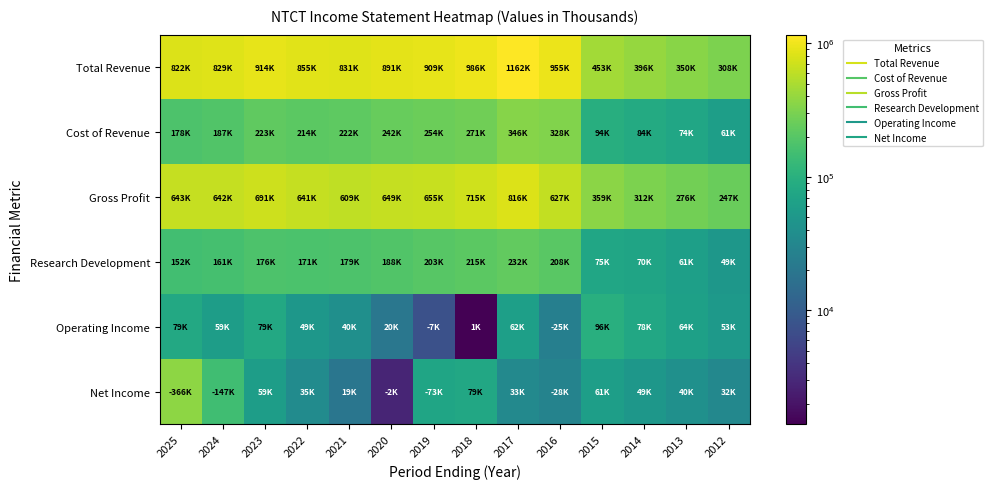

At which category is the sum across all series the highest?

2017